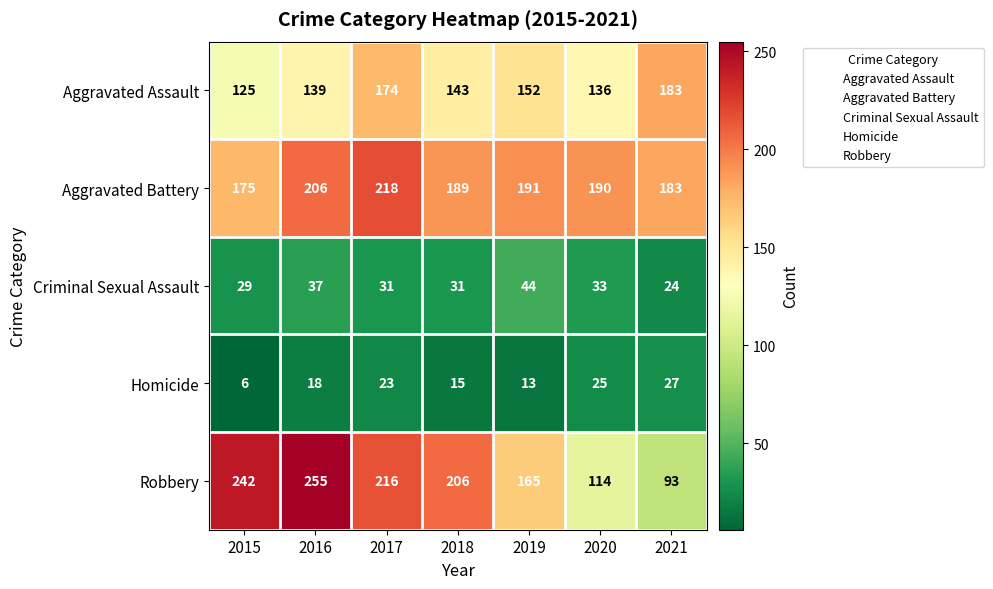

Read the Robbery value at 2020, to the nearest 5.

115